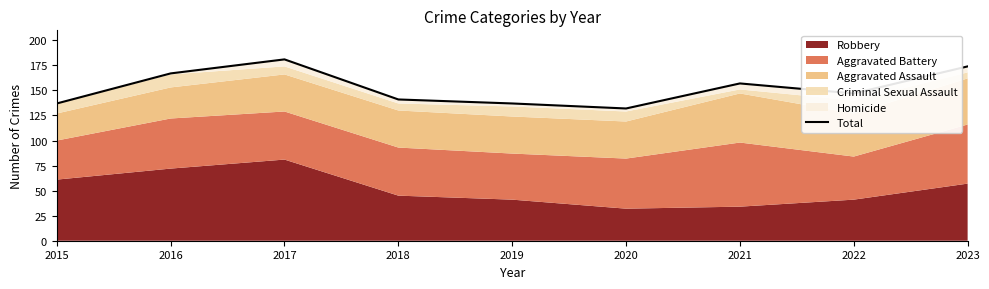

What is the ratio of the value at 2017 to the value at 2022?

1.2